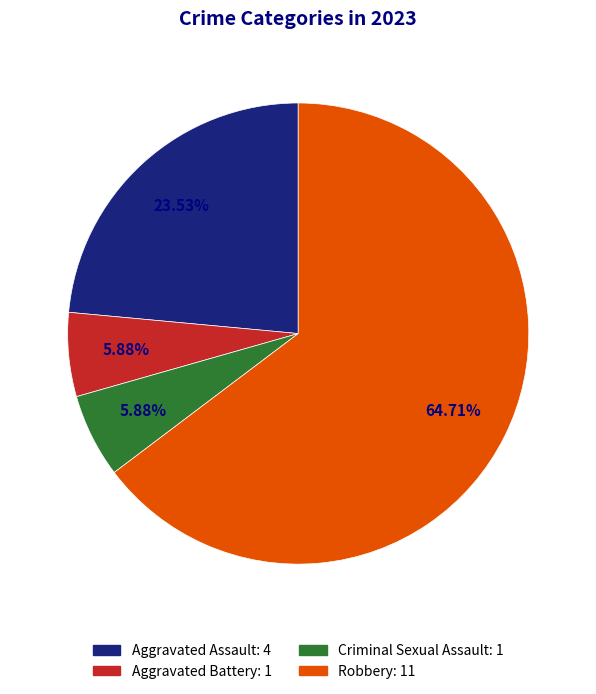

Is there any slice that represents more than half of the pie?

Yes